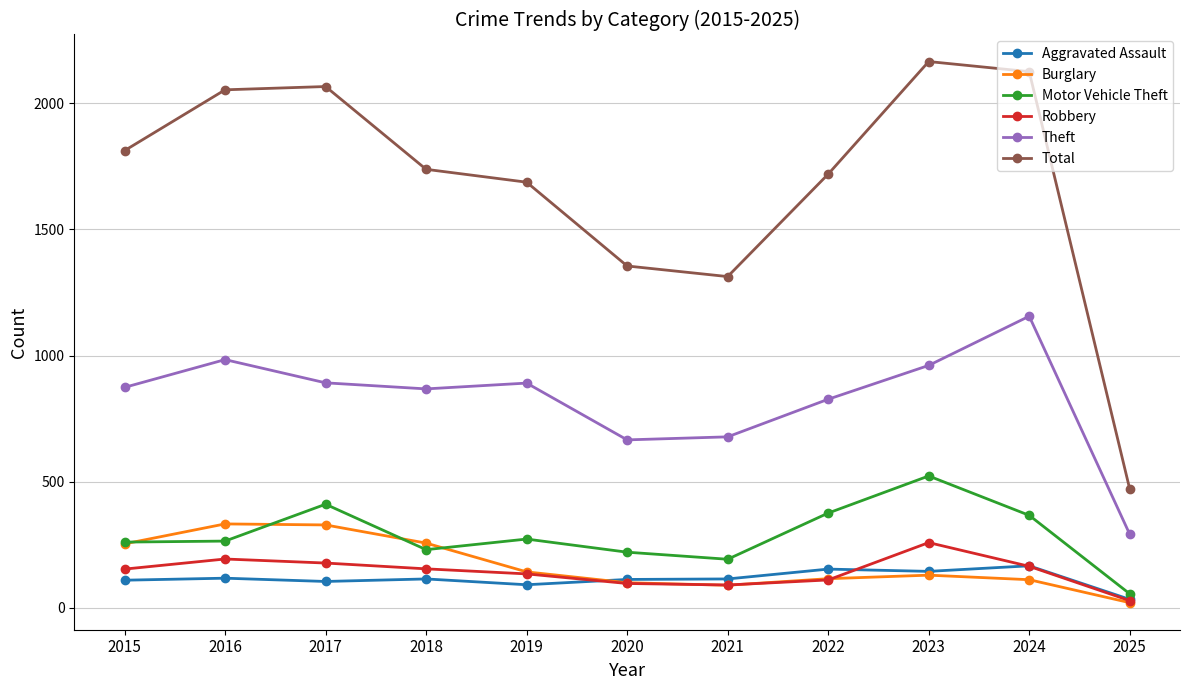

What is the lowest value of the Robbery series?

29